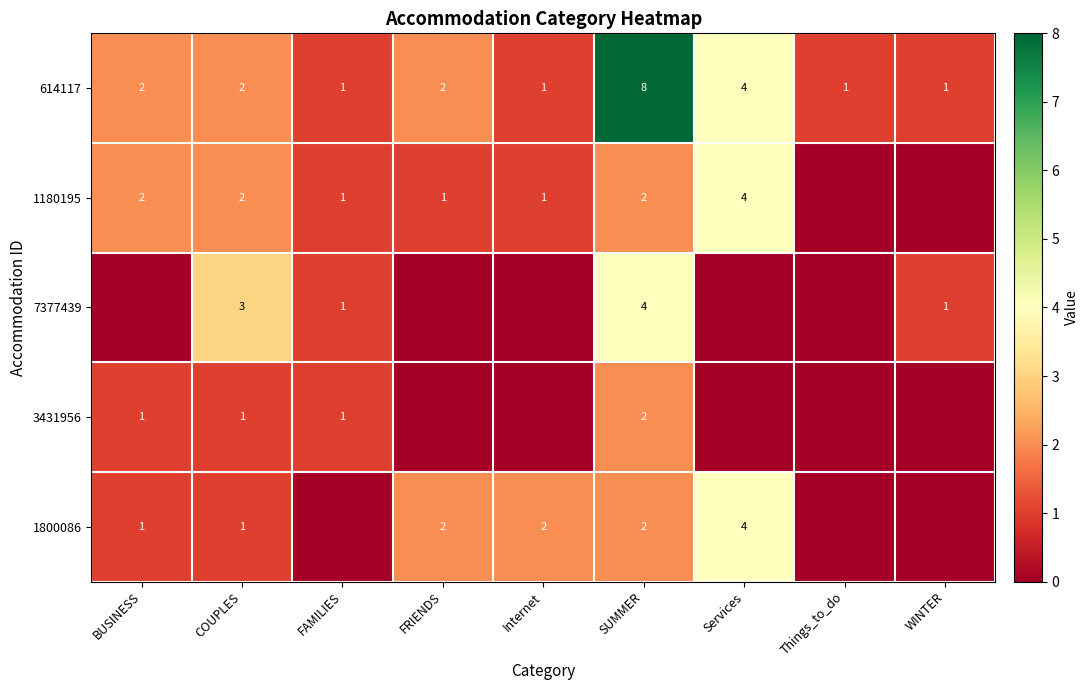

Is it true that 3431956 equals 1 at FAMILIES?

True